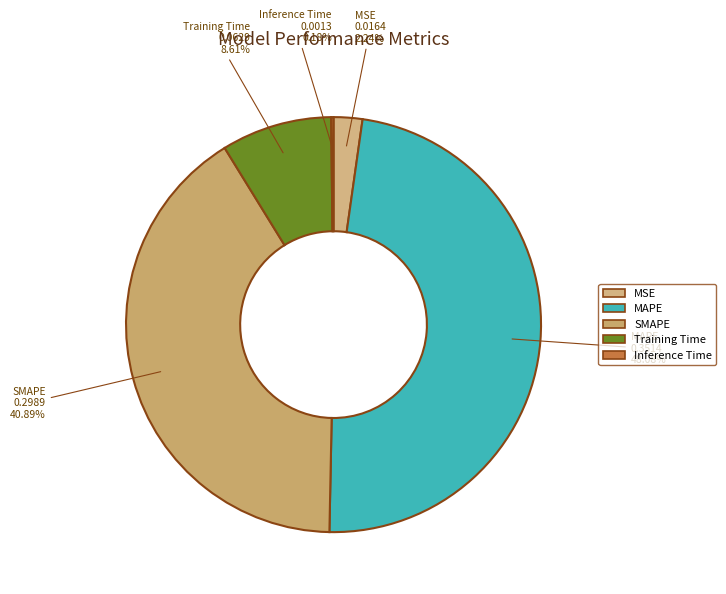

To the nearest percent, what is the difference between the MAPE and Training Time slice percentages?

39%